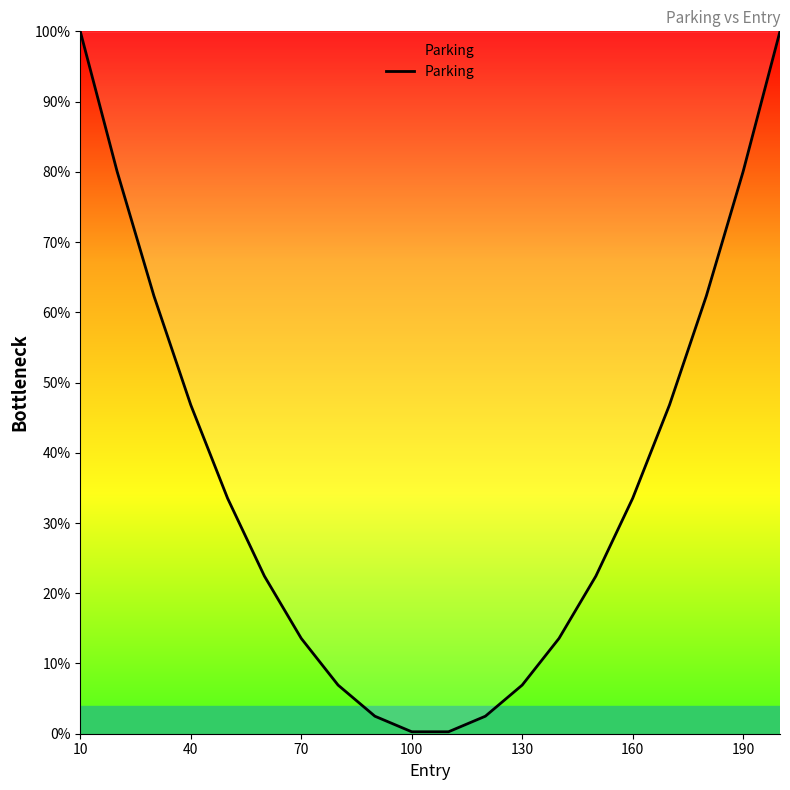

What is the greatest value displayed?

100.0